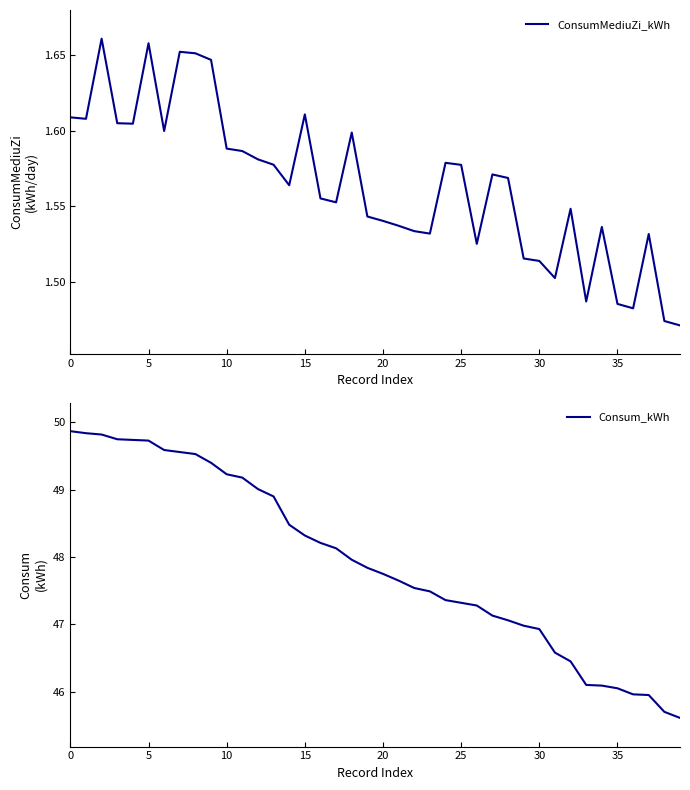

True or false: ConsumMediuZi_kWh and Consum_kWh intersect in this chart.

False